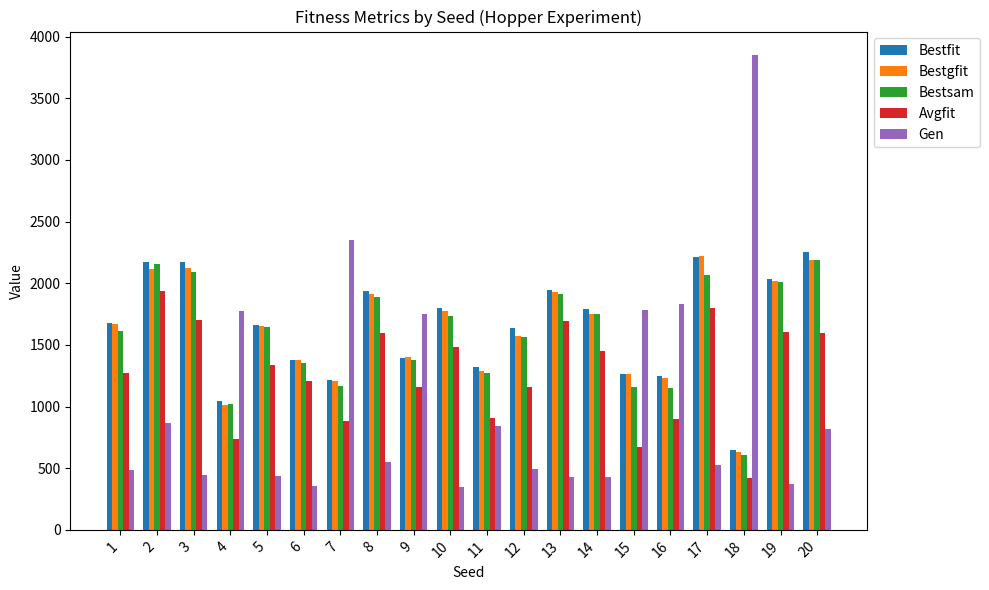

How many groups of bars are there?

20